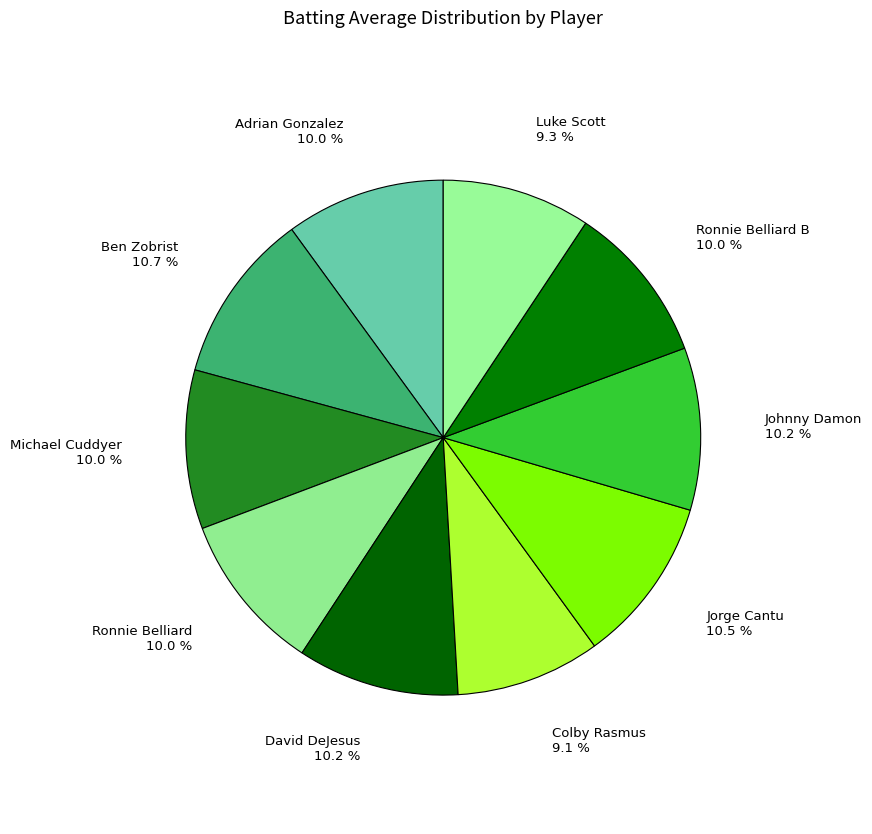

What portion of the pie excludes Michael Cuddyer?

90.0%